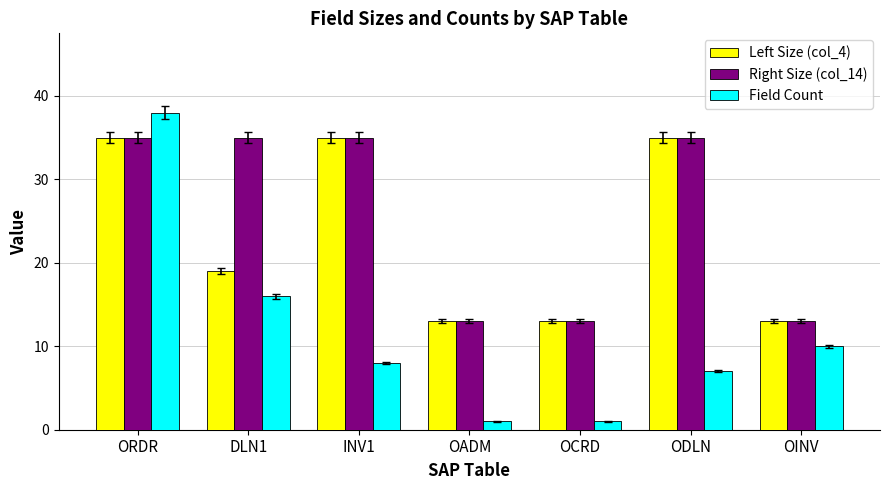

Which series changed the most between ORDR and INV1?

Field Count